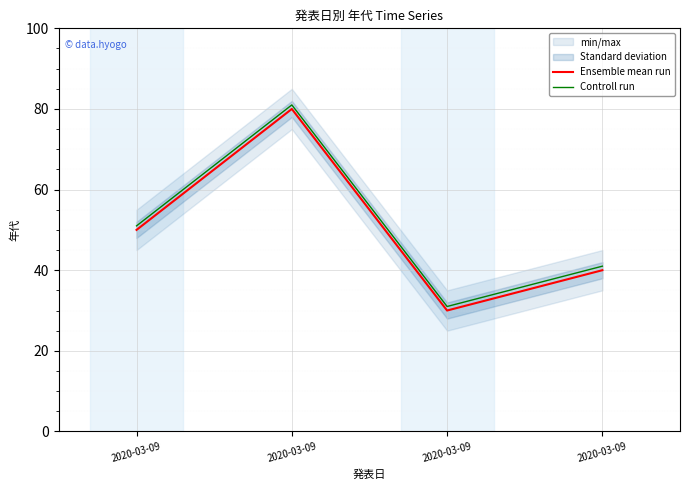

What is the difference between the highest and lowest values at 2020-03-09?

1